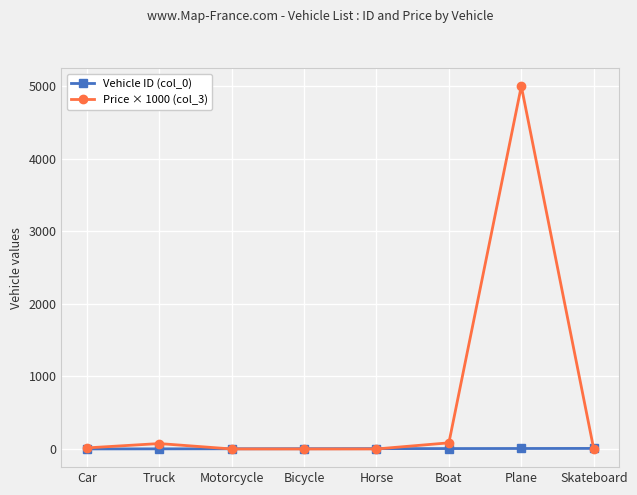

What is the label of the 3rd point from the left?

Motorcycle